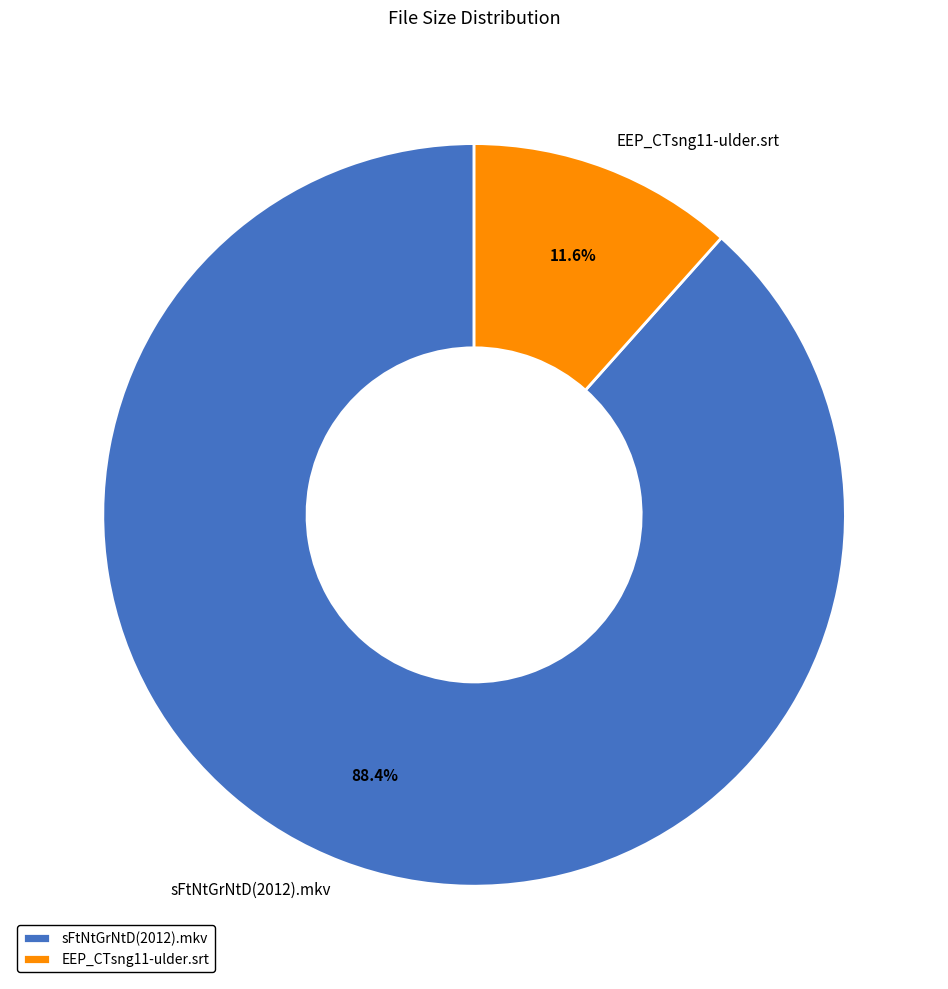

What is the majority slice?

sFtNtGrNtD(2012).mkv